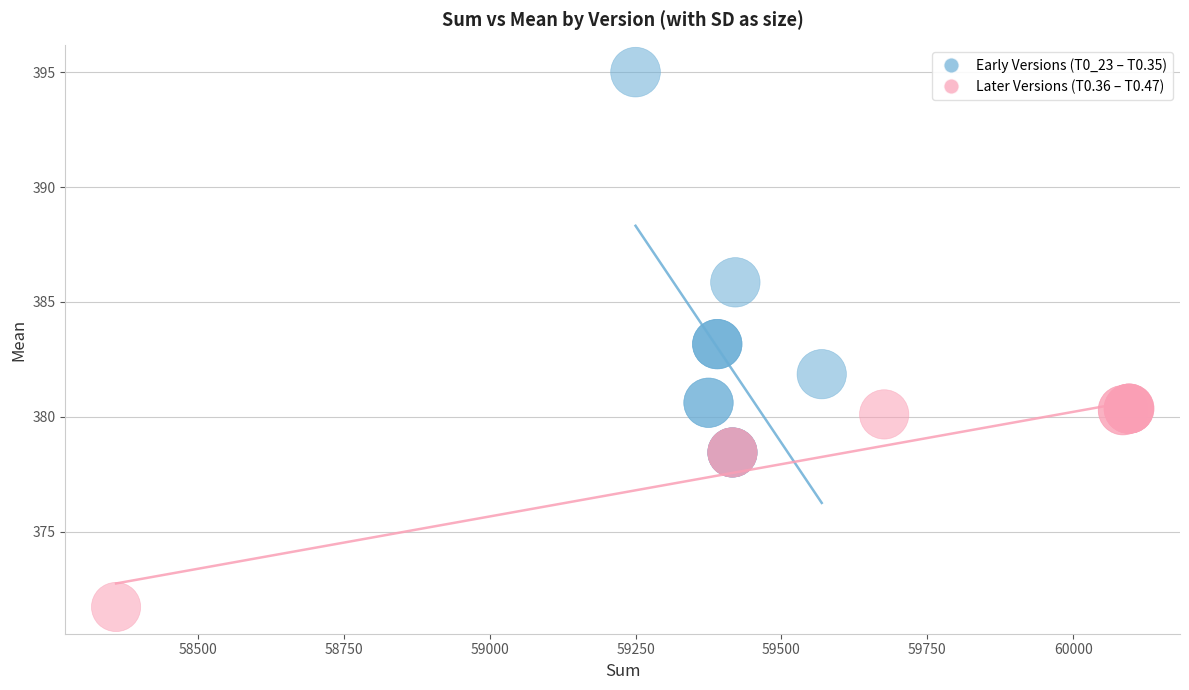

Which series has the widest spread of Y values?

Early Versions (T0_23 – T0.35)